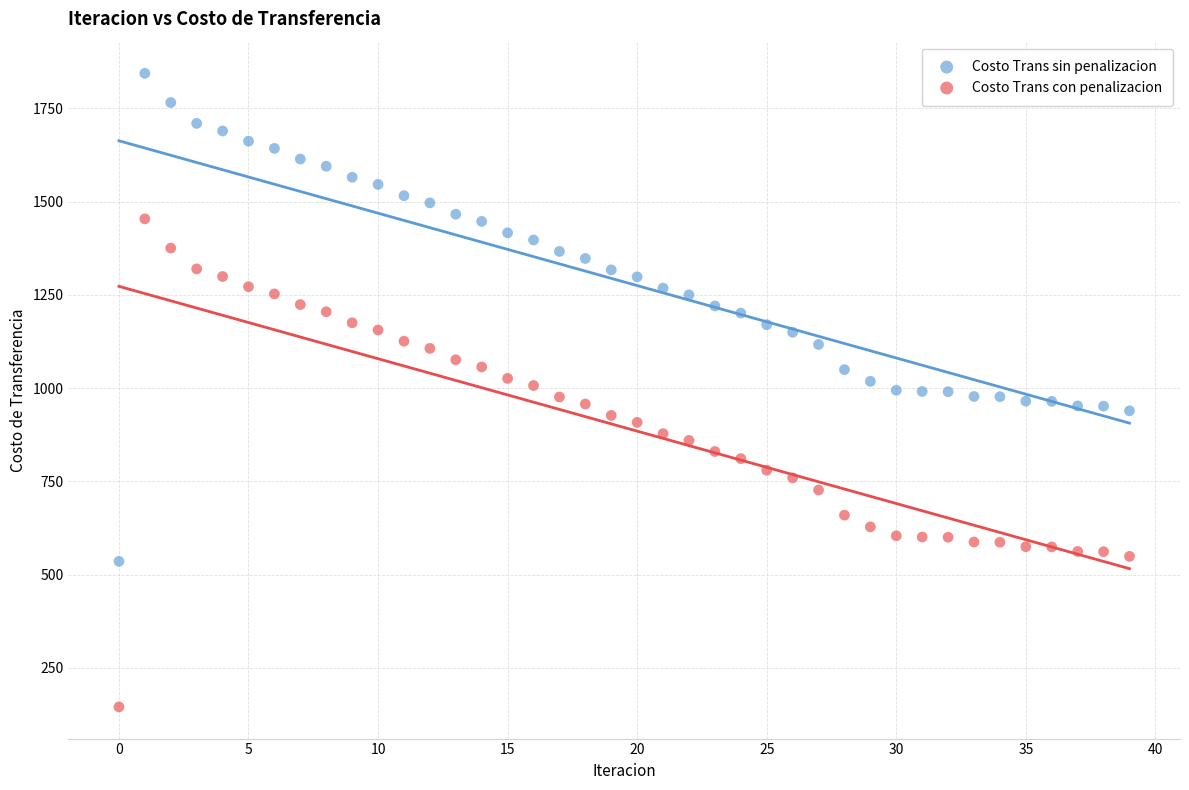

Across all data points, what is the range of Y values (max minus min)?

1698.3